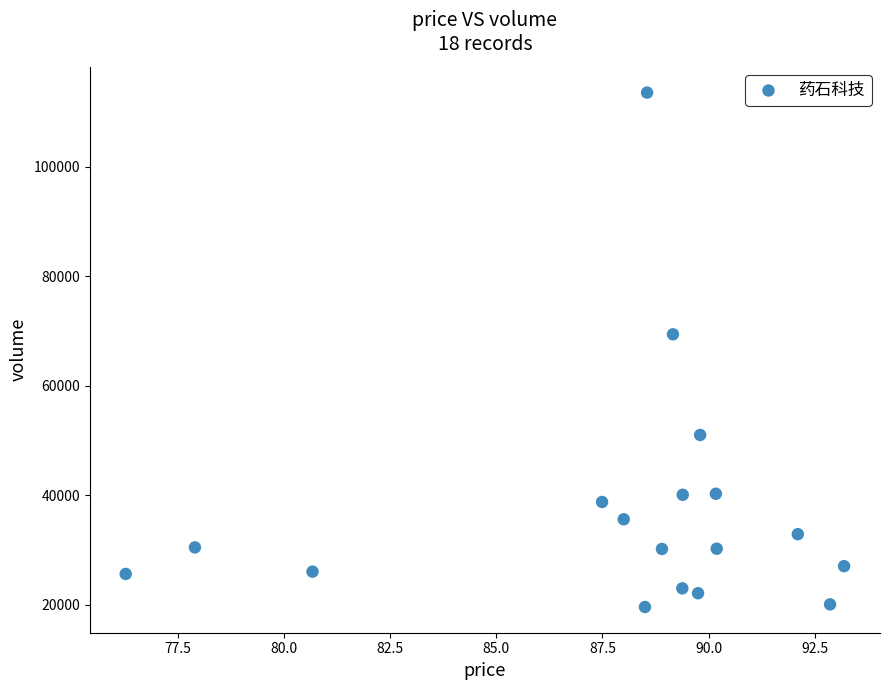

What Y value in the scatter plot is closest to 66586?

69418